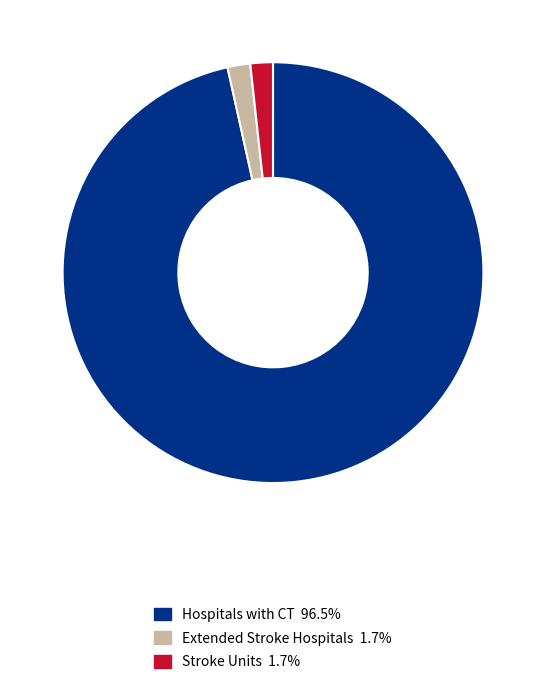

Is it true that Hospitals with CT is 97% of the pie?

True